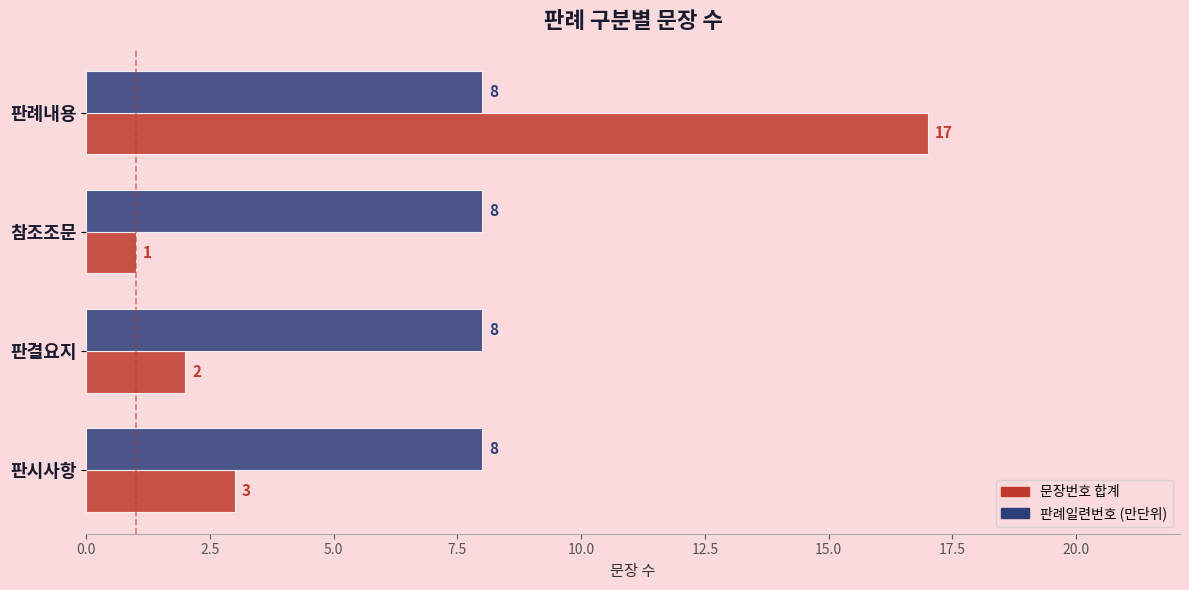

Read the 문장번호 합계 value at 판시사항.

3